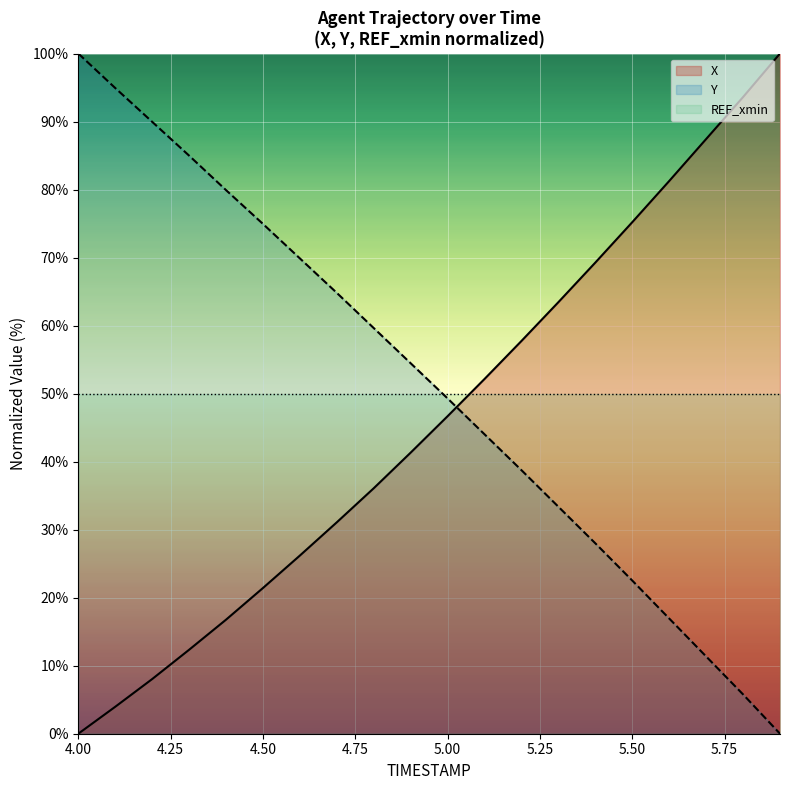

How many times do X (line) and REF_xmin (line) cross each other?

1